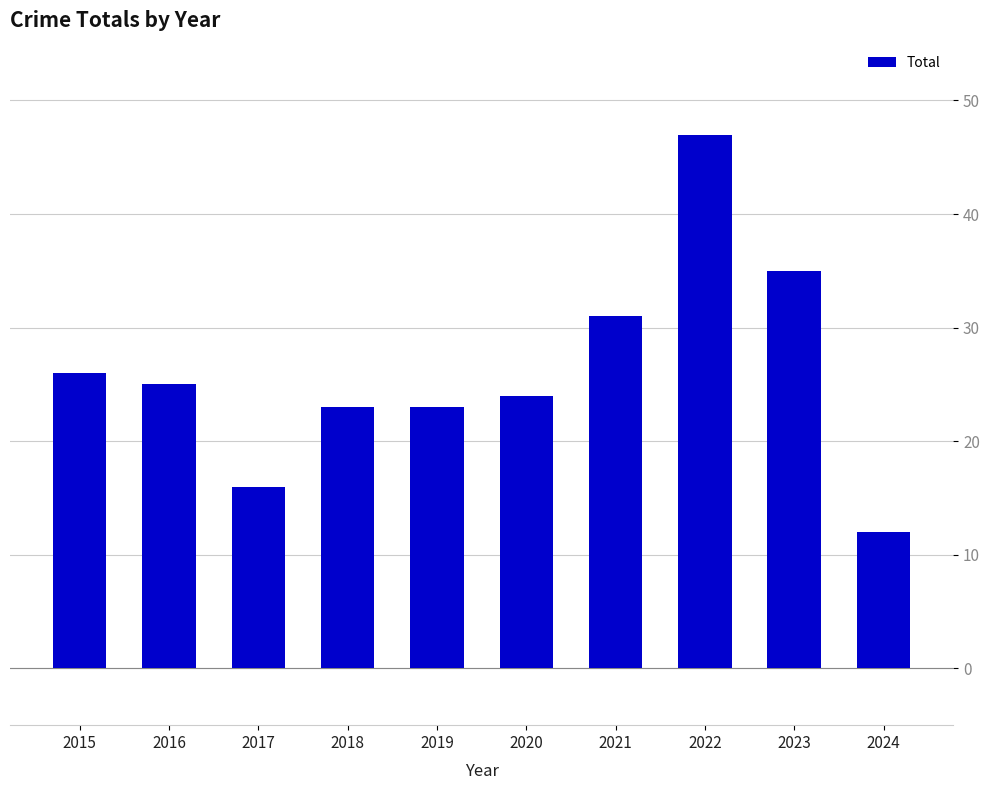

What is the value of the 7th bar from the left?

31